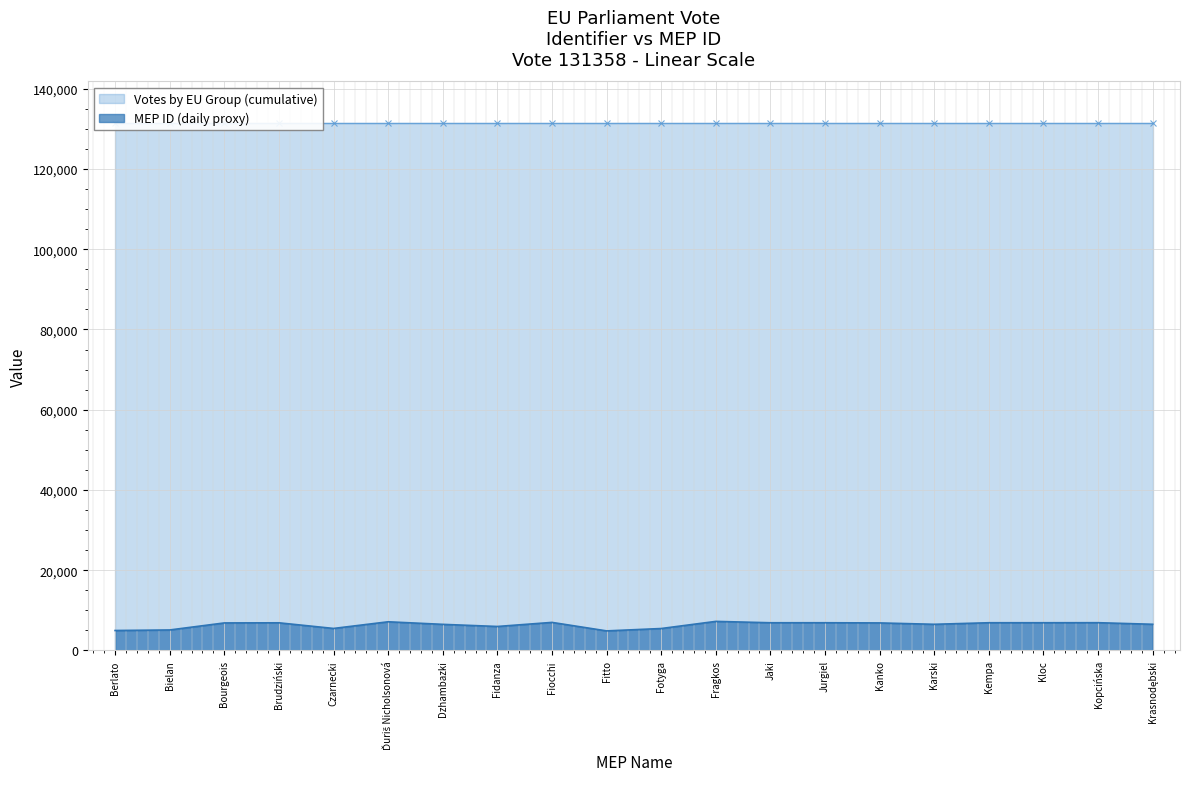

What is the maximum value for MEP ID (daily proxy)?

7250